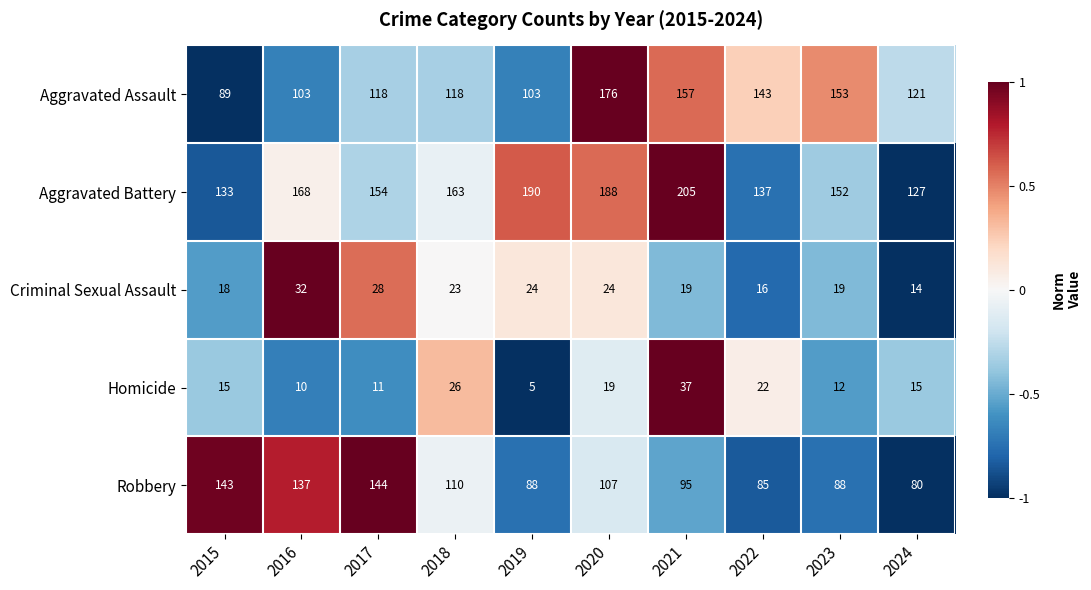

List the series in order of their peak value, highest first.

Aggravated Battery, Aggravated Assault, Robbery, Homicide, Criminal Sexual Assault